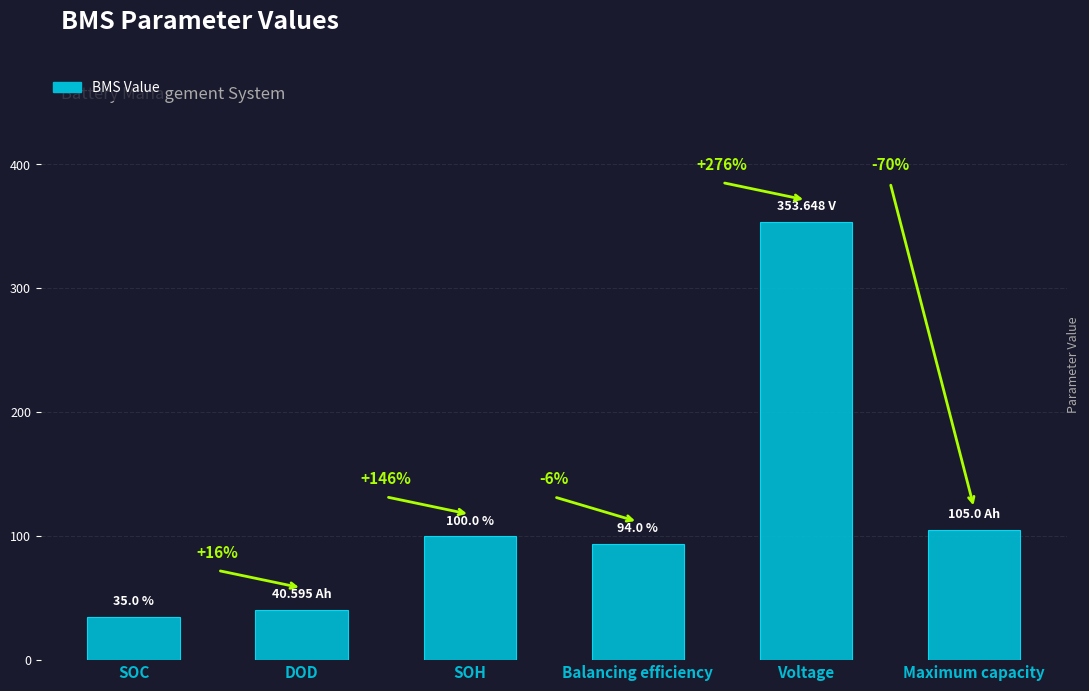

Approximately how many times larger is the value at Balancing efficiency compared to SOC?

2.7